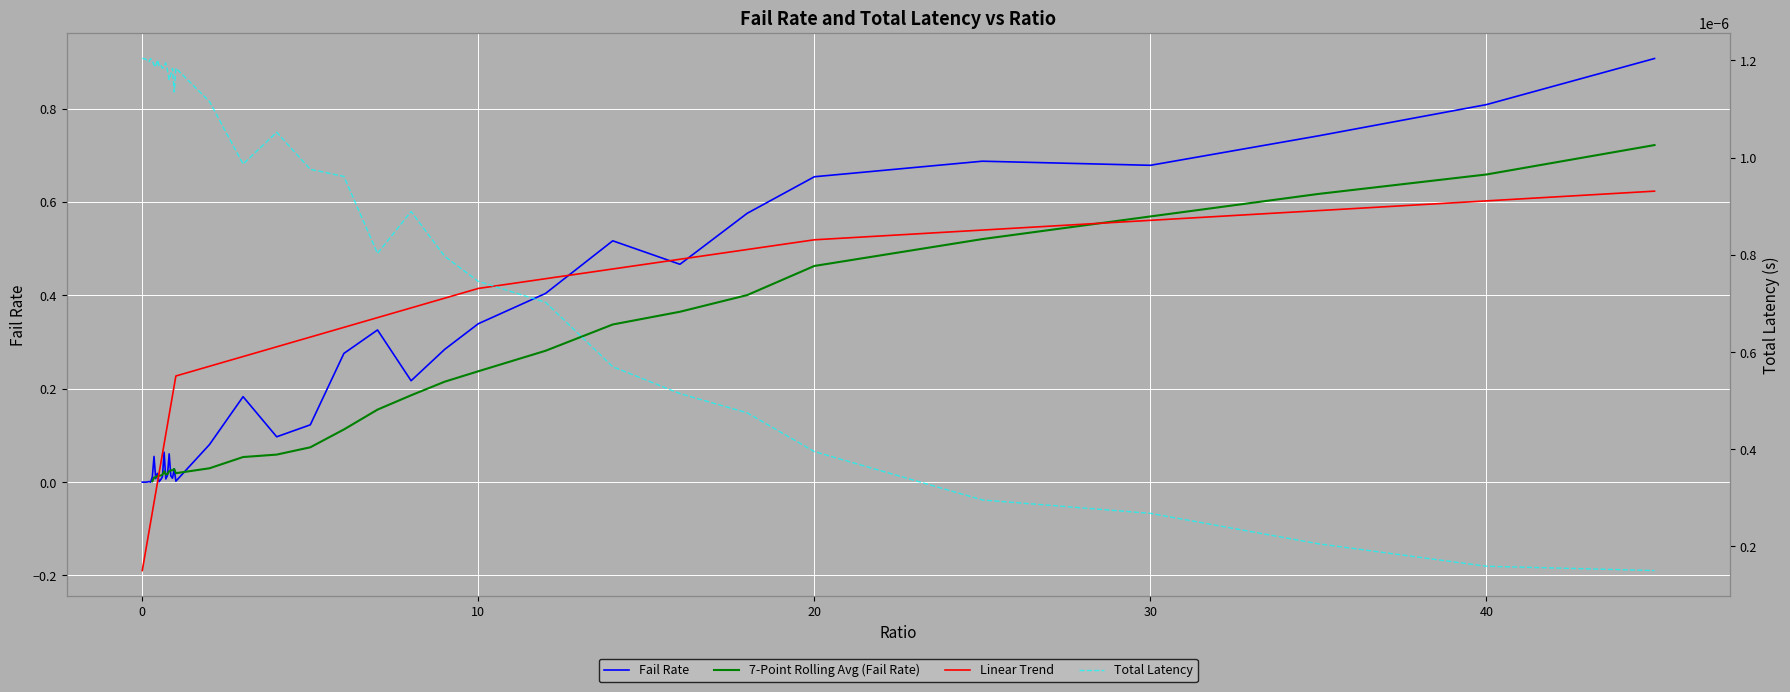

The value of failRate at 14 is 0.3. True or false?

False